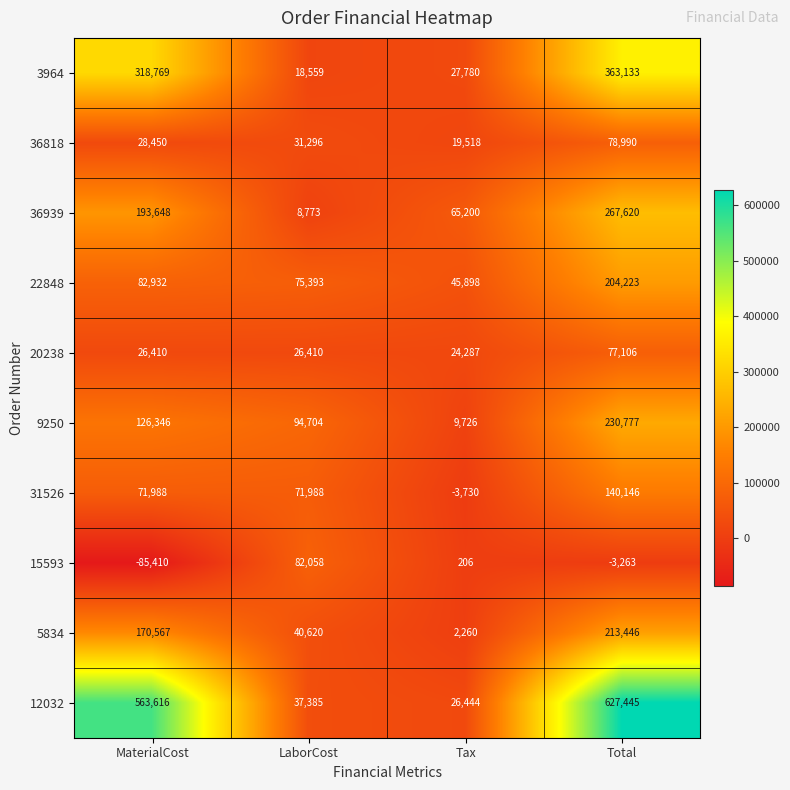

Rank the series at MaterialCost from lowest to highest value.

15593, 20238, 36818, 31526, 22848, 9250, 5834, 36939, 3964, 12032